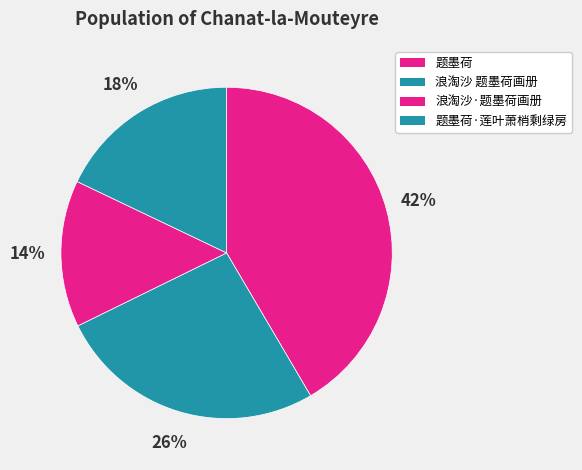

What percentage is the 题墨荷 slice, to the nearest percent?

42%